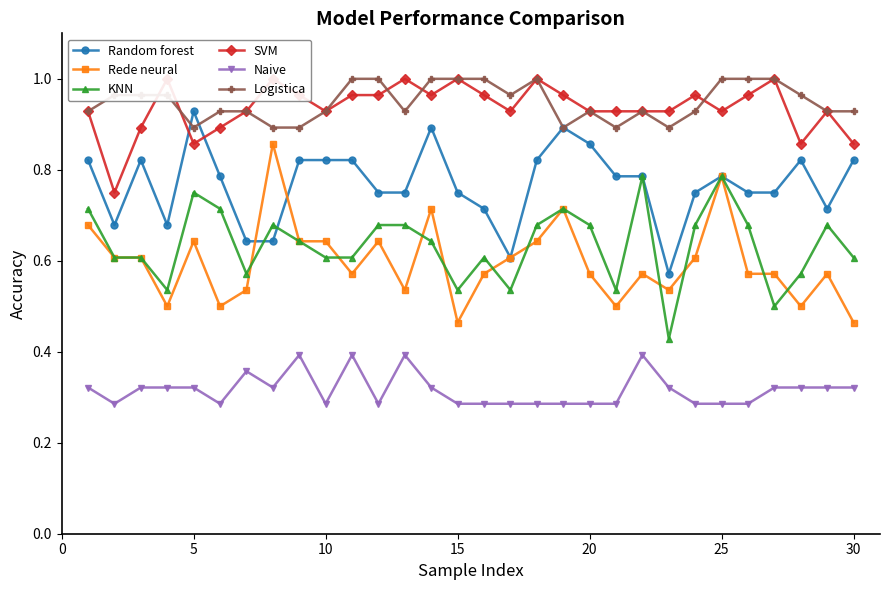

At how many categories does at least one series exceed 0?

30